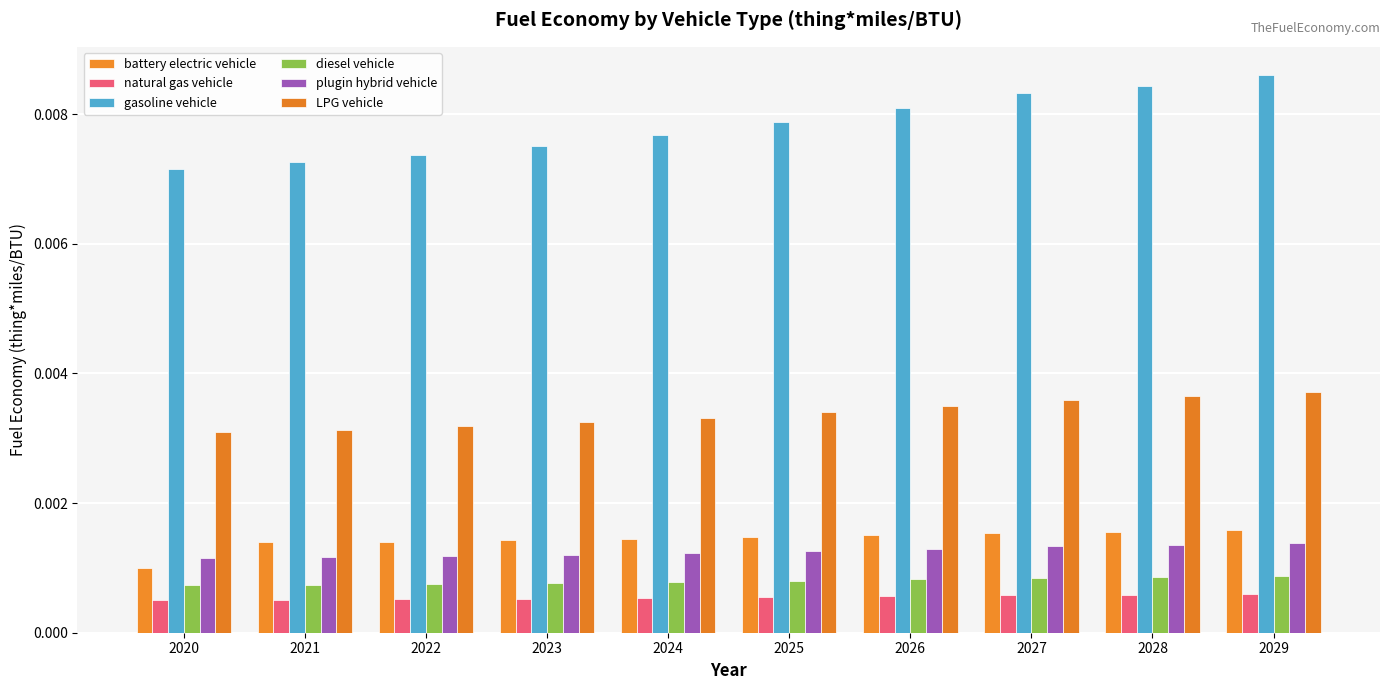

At 2026, list the series in order from largest to smallest.

gasoline vehicle, LPG vehicle, battery electric vehicle, plugin hybrid vehicle, diesel vehicle, natural gas vehicle